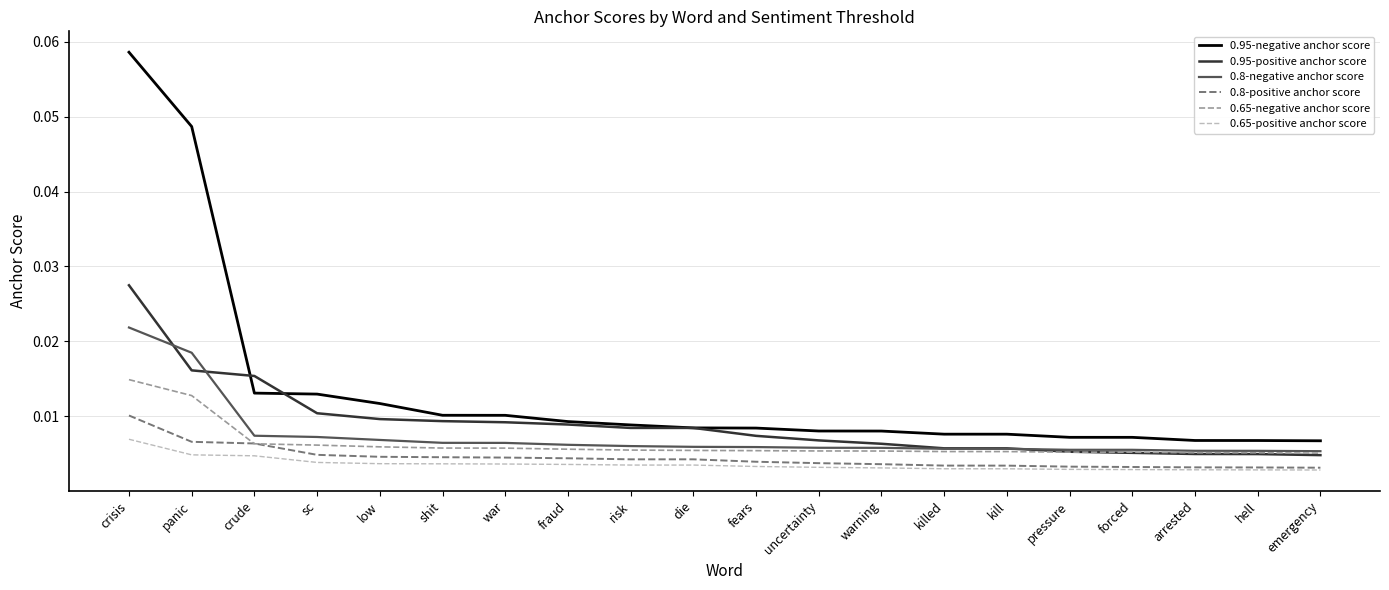

Which series changed the most between die and uncertainty?

0.95-positive anchor score